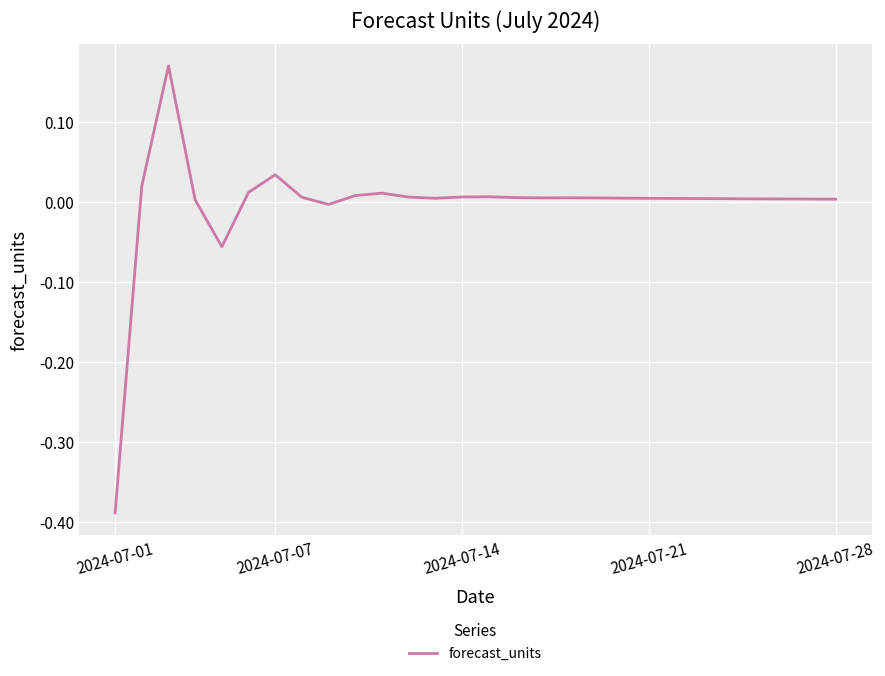

What is the difference between the maximum and minimum values?

0.6